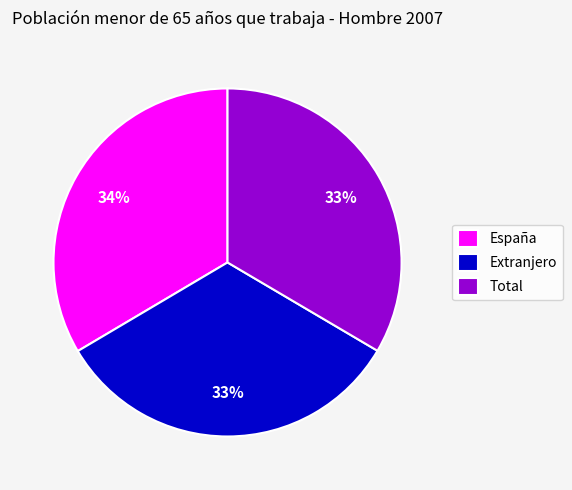

Do España and Extranjero together represent more than half of the pie?

Yes